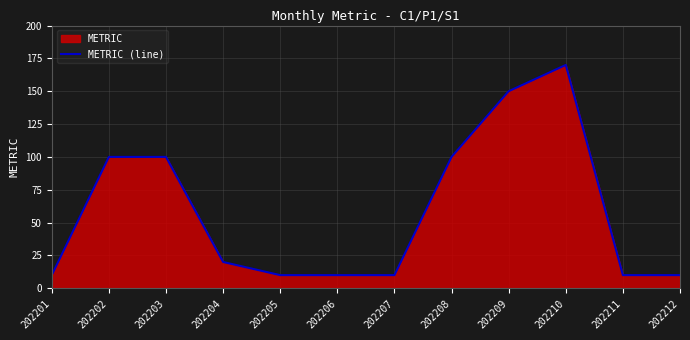

Reading right to left, extract all data points from this chart.

202212=10	202211=10	202210=170	202209=150	202208=100	202207=10	202206=10	202205=10	202204=20	202203=100	202202=100	202201=10